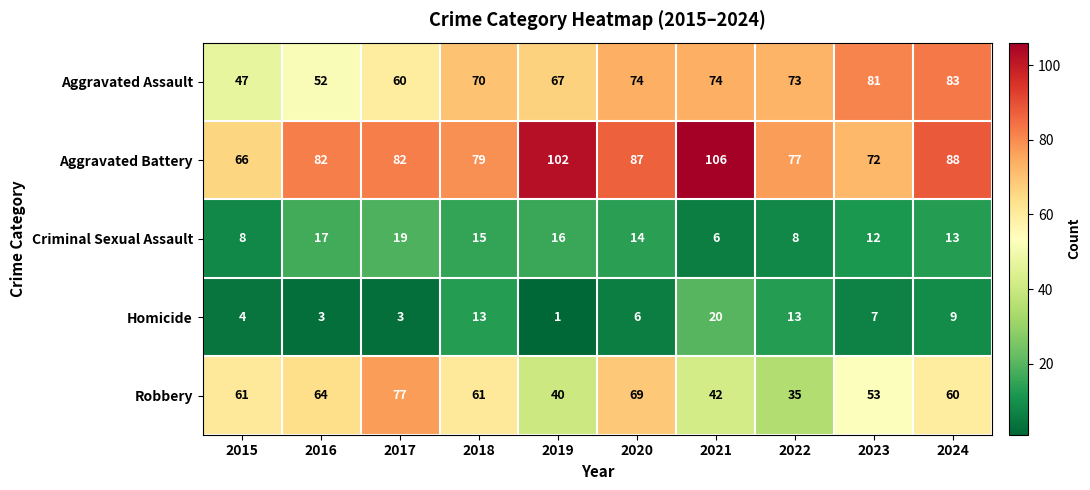

What is the smallest value displayed?

1